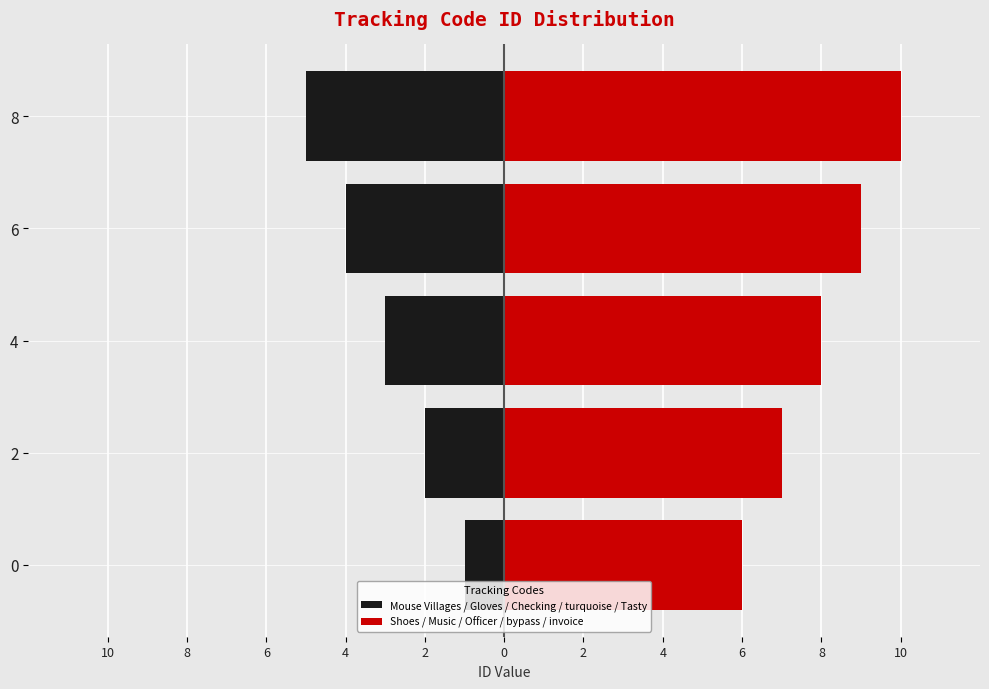

How many bars are there in each group?

2